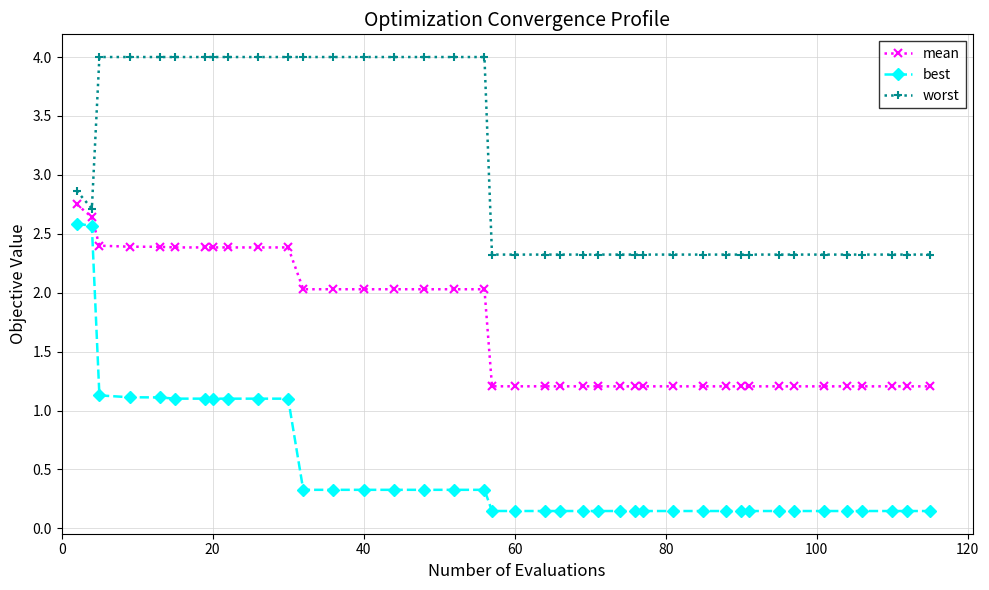

Which series has the largest range (max minus min)?

best